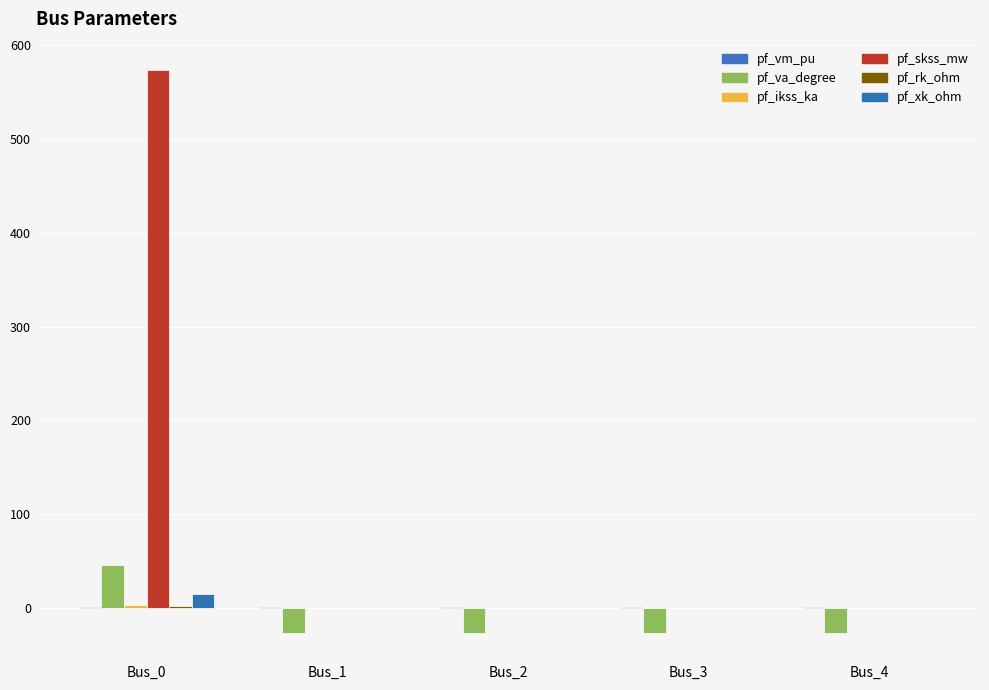

List the labels in order of pf_va_degree value, largest first.

Bus_0, Bus_3, Bus_4, Bus_2, Bus_1